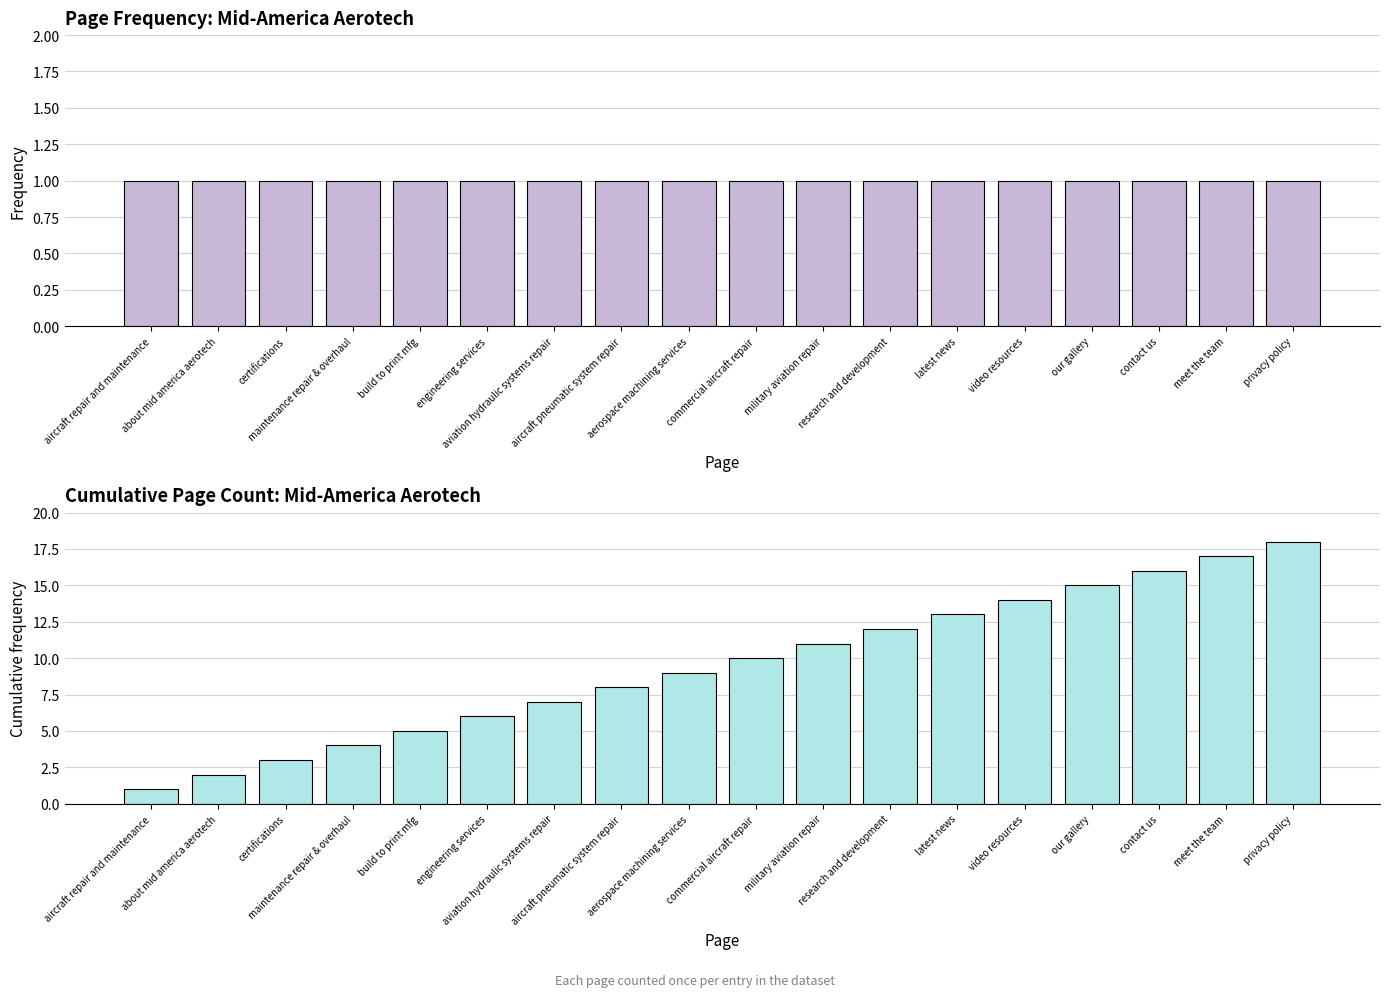

At which label does Cumulative Page Count reach its peak?

privacy policy